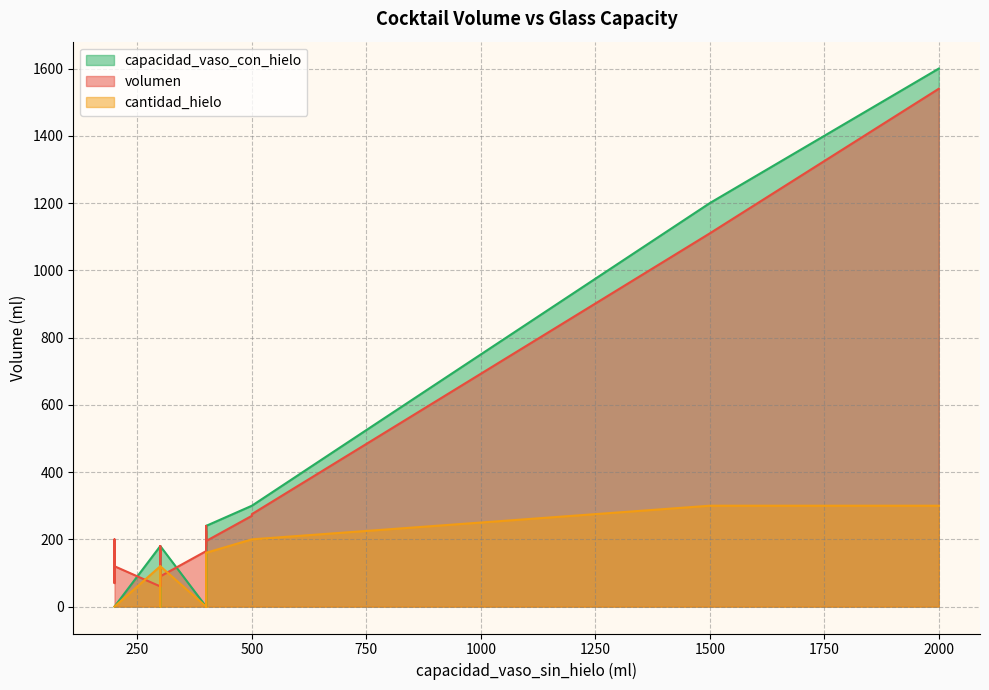

Which has a higher value, 400 or 400?

400